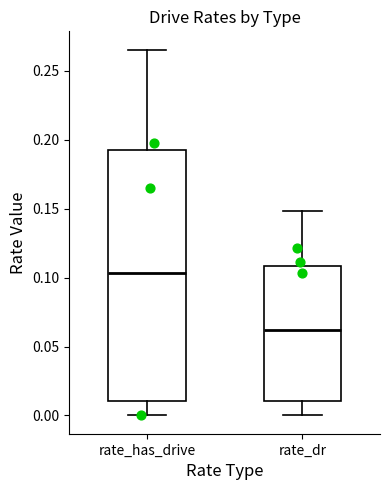

Reading left to right, read every box against the y-axis: the position of its median line, the range the box covers, and the ends of its whiskers. The values are not printed on the chart, so give them approximately, as read against the axis.

rate_has_drive: median 0.105, box 0.010 to 0.190, whiskers 0.000 to 0.265
rate_dr: median 0.060, box 0.010 to 0.110, whiskers 0.000 to 0.150